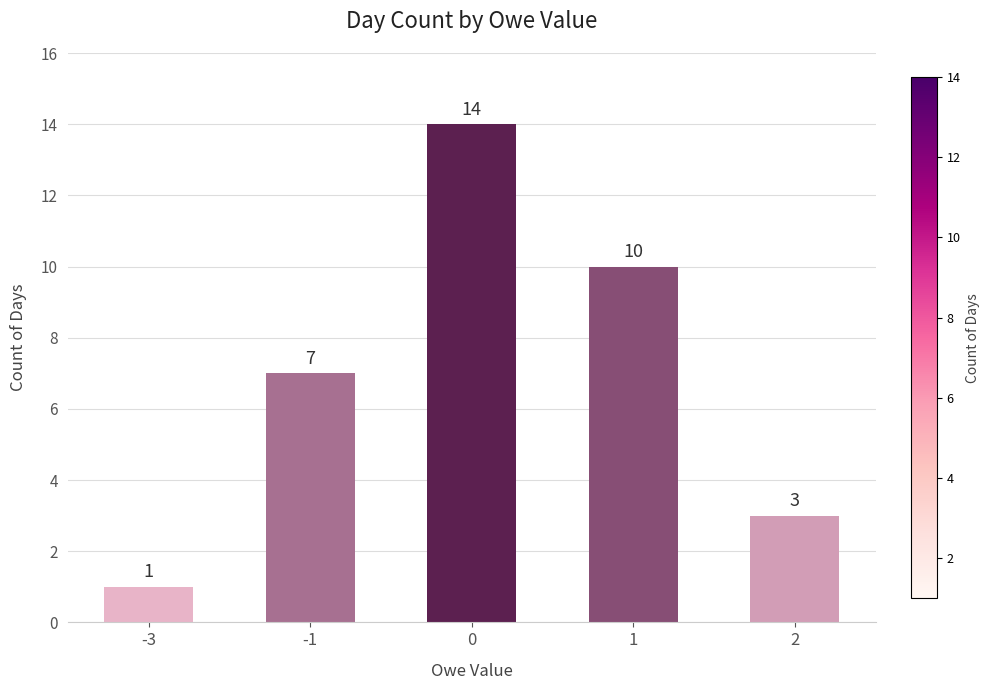

Rank the categories by value from lowest to highest.

-3, 2, -1, 1, 0